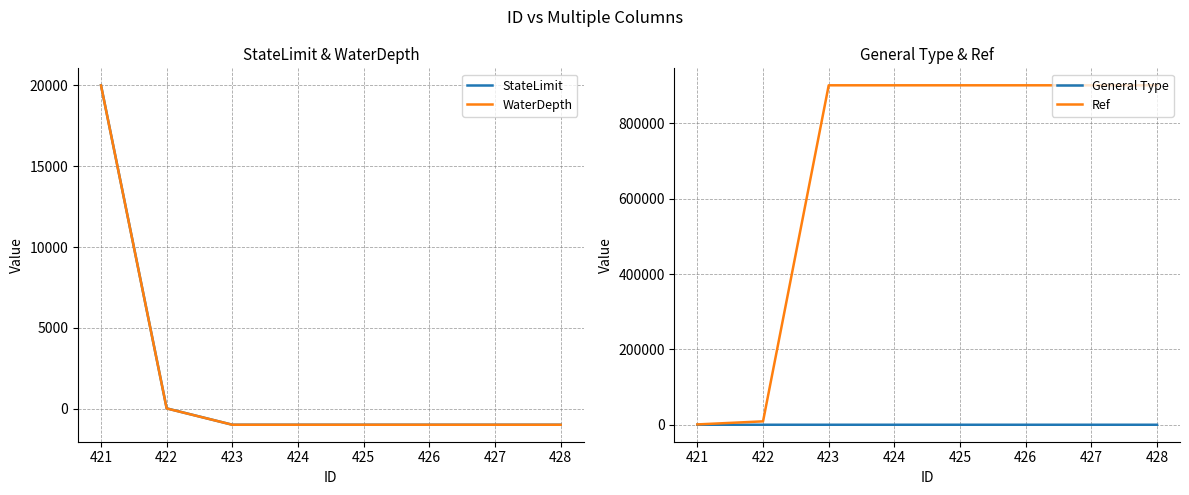

True or false: WaterDepth has a value of -1797 at 424.

False